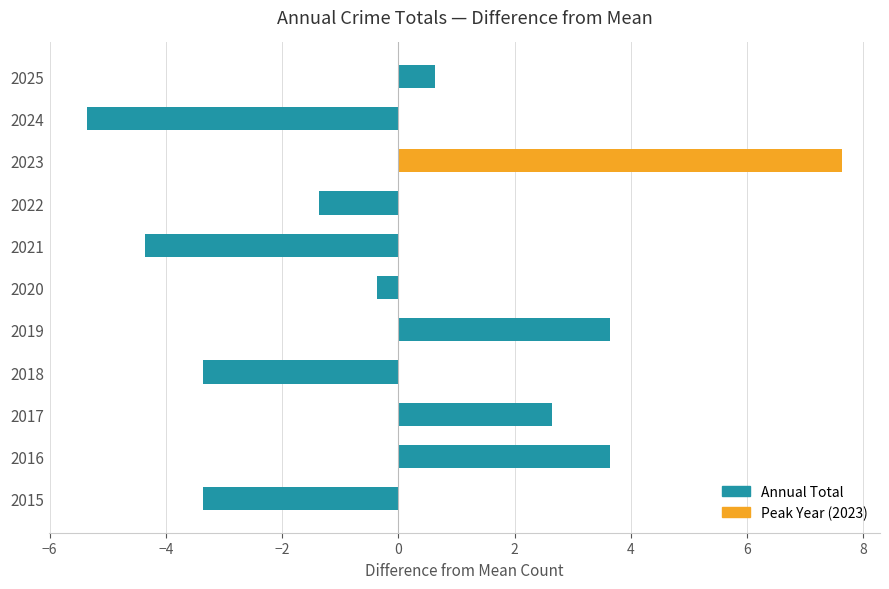

What is the smallest value displayed?

-5.4